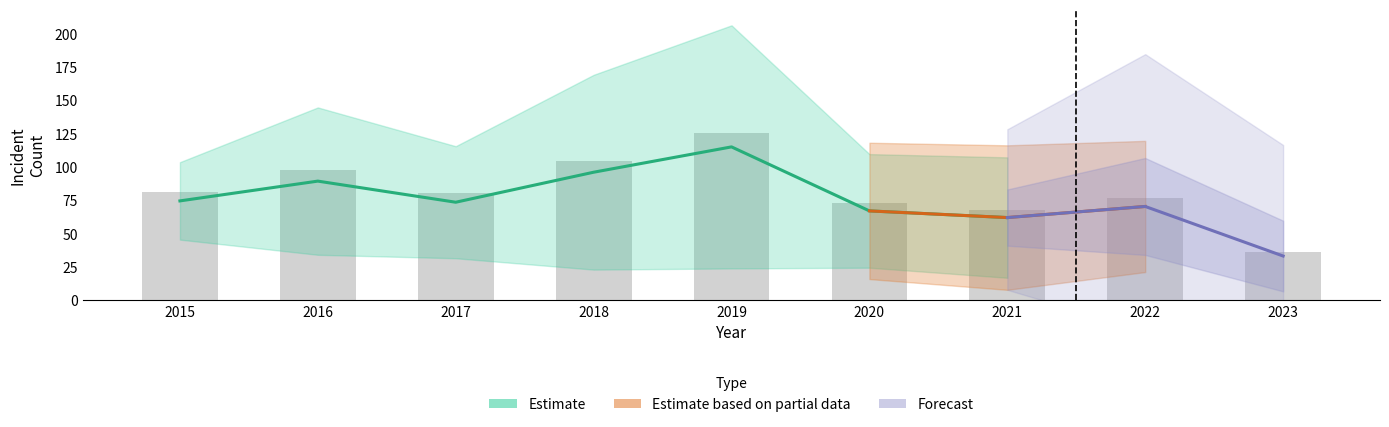

What is the total value across all series at 2015?

446